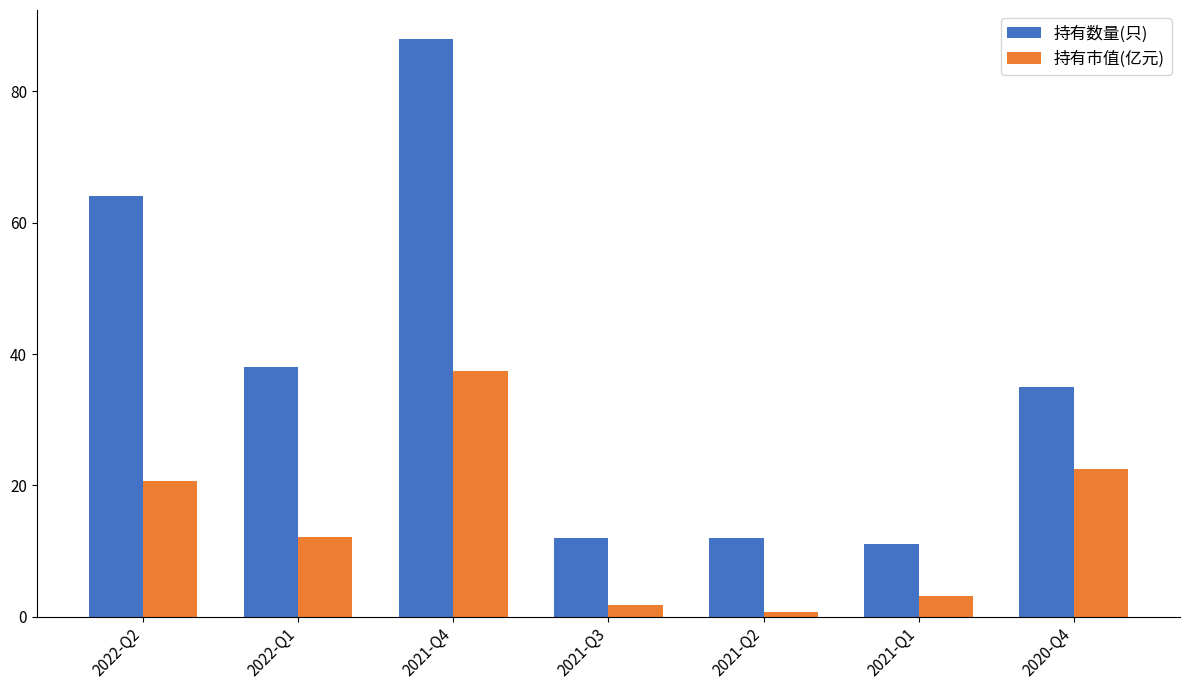

Reading left to right, extract all data points from this chart.

持有数量(只): 64.0	38.0	88.0	12.0	12.0	11.0	35.0
持有市值(亿元): 20.7	12.2	37.5	1.8	0.7	3.1	22.5